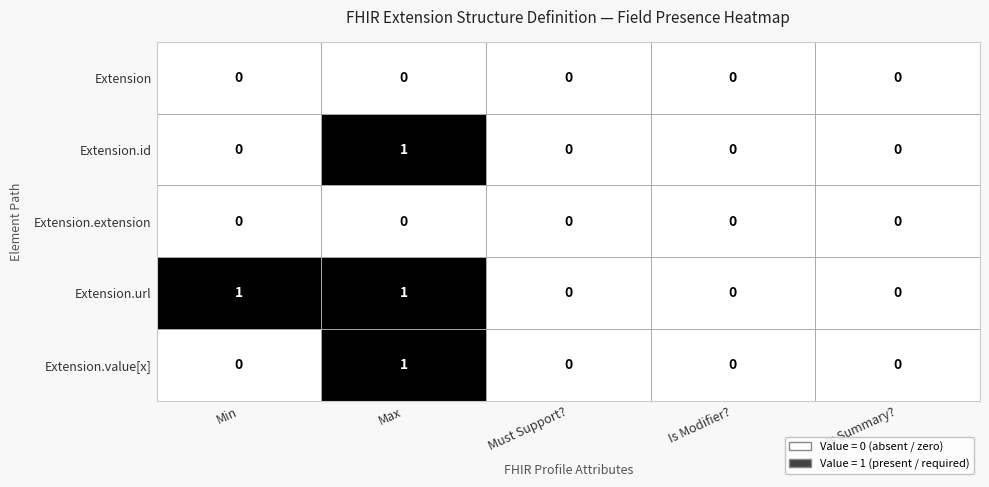

Count the Extension.url values in the range 0 to 1.

5